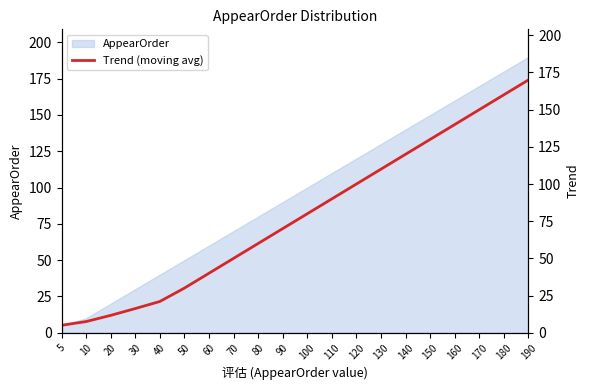

Where is the data nearest to the value 87?

110